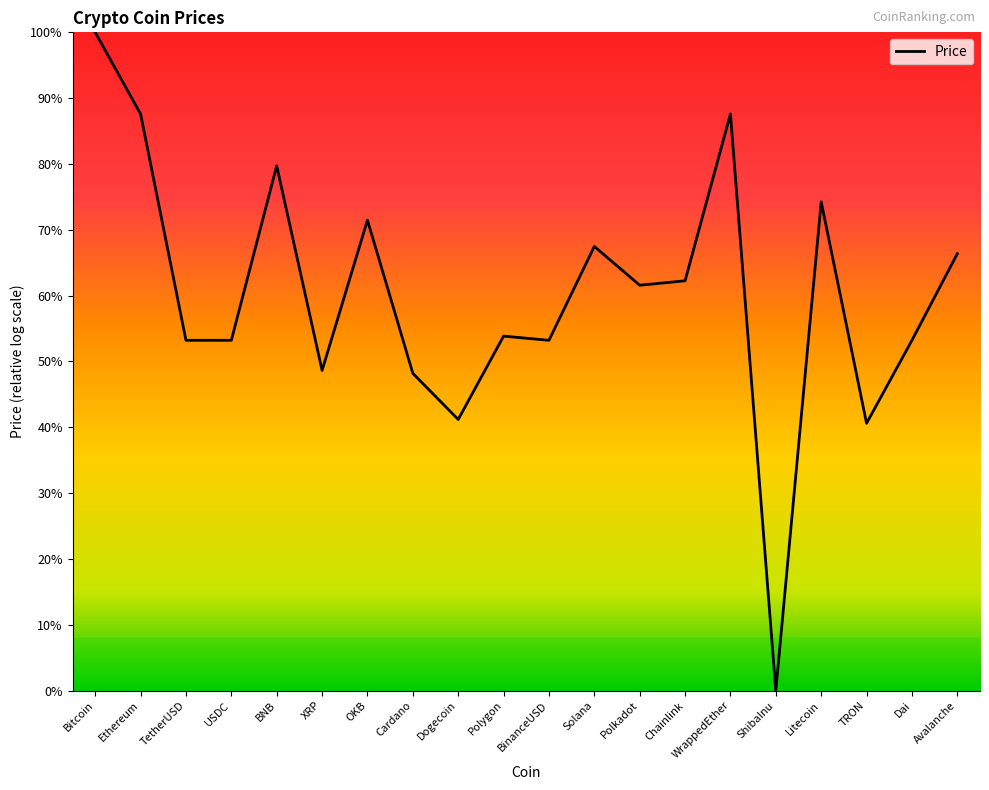

Reading right to left, list all the values displayed in this chart.

Avalanche=0.7	Dai=0.5	TRON=0.4	Litecoin=0.7	ShibaInu=0.0	WrappedEther=0.9	Chainlink=0.6	Polkadot=0.6	Solana=0.7	BinanceUSD=0.5	Polygon=0.5	Dogecoin=0.4	Cardano=0.5	OKB=0.7	XRP=0.5	BNB=0.8	USDC=0.5	TetherUSD=0.5	Ethereum=0.9	Bitcoin=1.0